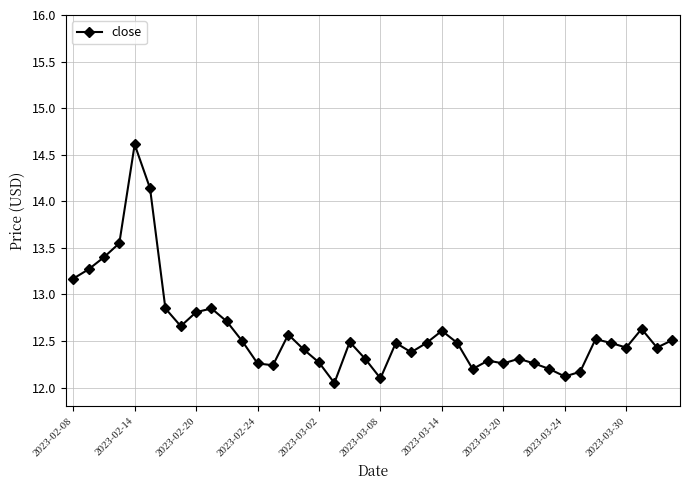

What is the value of the 1st point from the left?

13.2